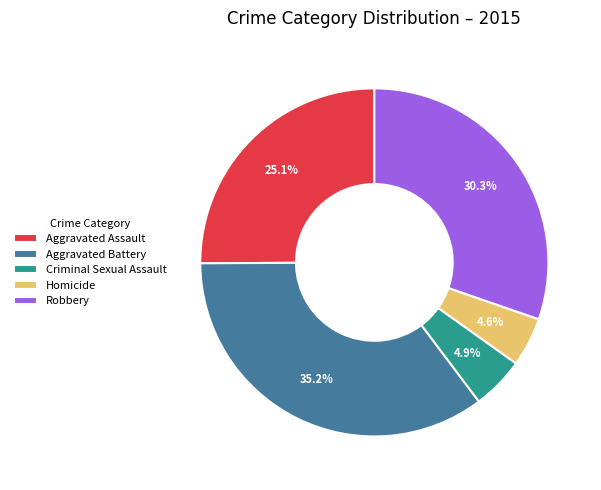

Which has a higher value, Robbery or Aggravated Battery?

Aggravated Battery